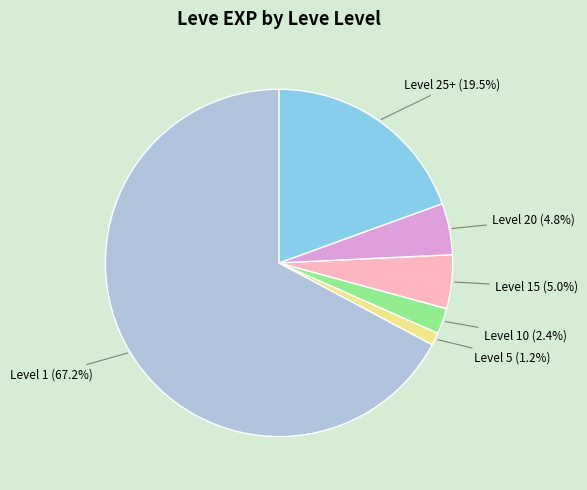

Is there a majority slice in this chart?

Yes